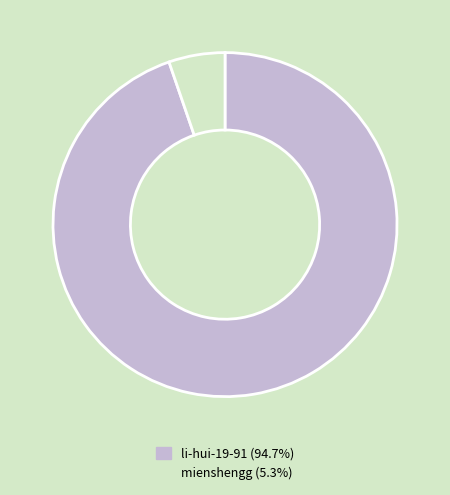

True or false: mienshengg accounts for 5% of the total.

True